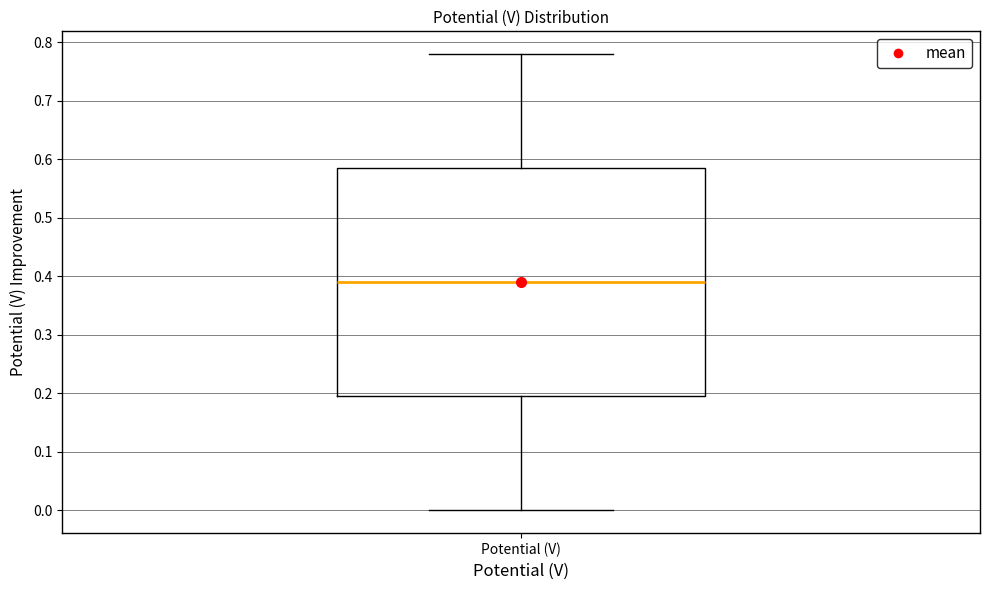

Transcribe this box plot: give where the median line is, the range the box spans, and where the two whiskers end, as read against the y-axis. The values are not printed on the chart, so give them approximately, as read against the axis.

median 0.39, box 0.20 to 0.59, whiskers 0.00 to 0.78